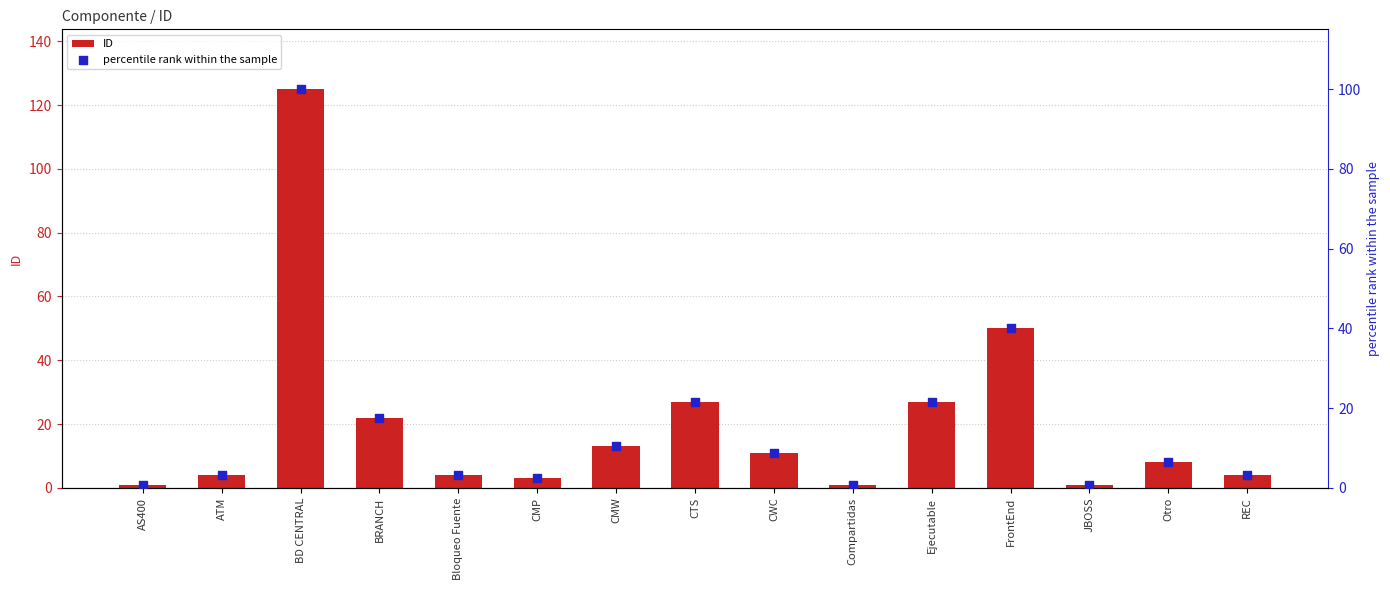

What are all the series names shown in the legend?

ID, percentile rank within the sample